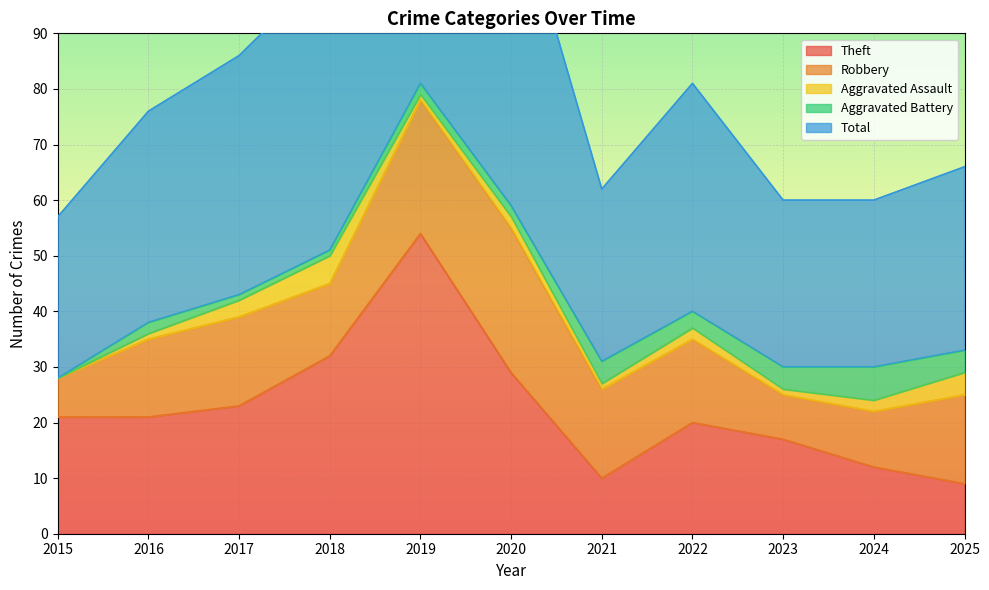

The Theft series shows 19 at 2024. True or false?

False